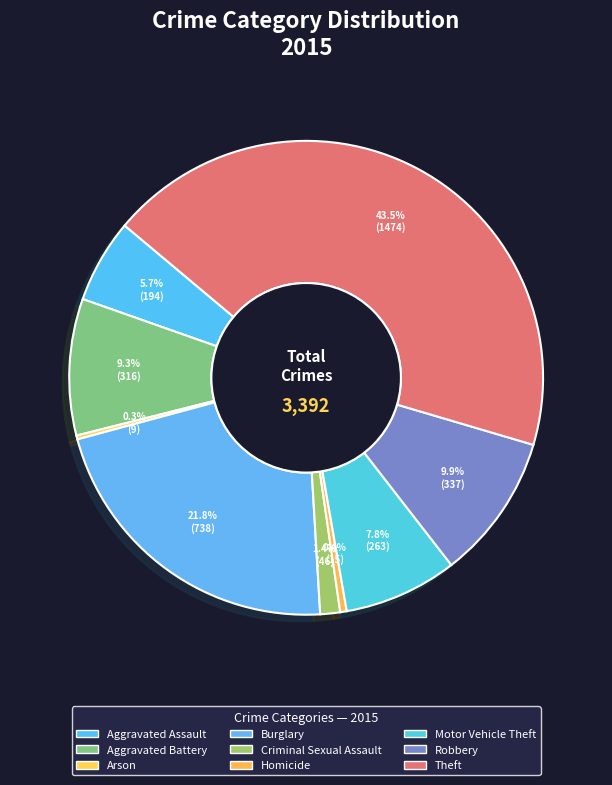

How many segments does this pie chart have?

9